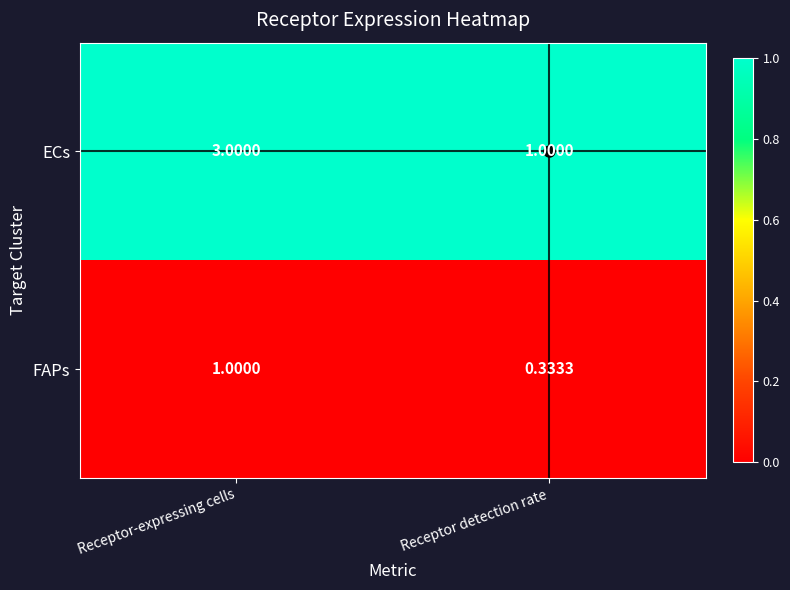

Which series has the largest range (max minus min)?

ECs